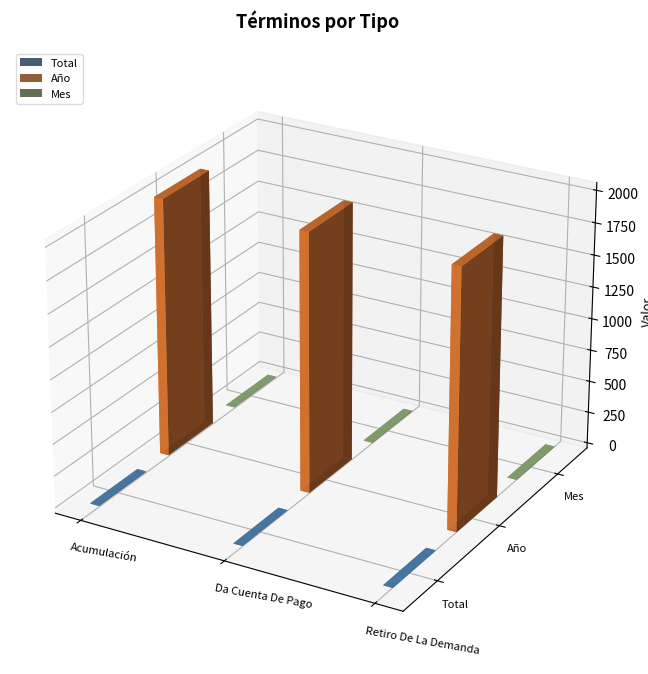

Which category has the lowest value across all series?

Da Cuenta De Pago